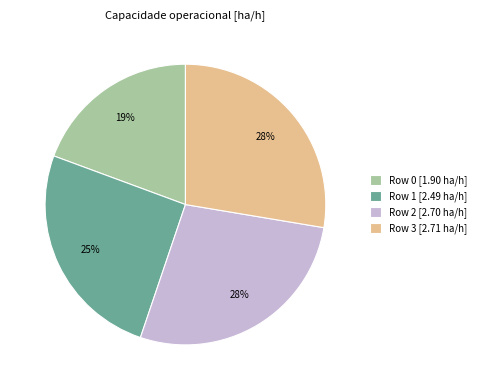

To the nearest percent, what portion does Row 1 [2.49 ha/h] represent?

25%